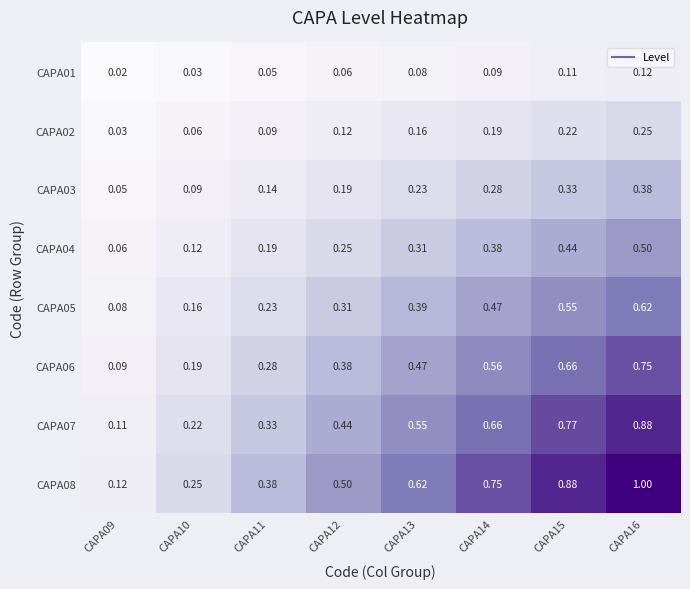

Is the value of CAPA03 at CAPA13 greater than the value of CAPA08 at CAPA13?

No